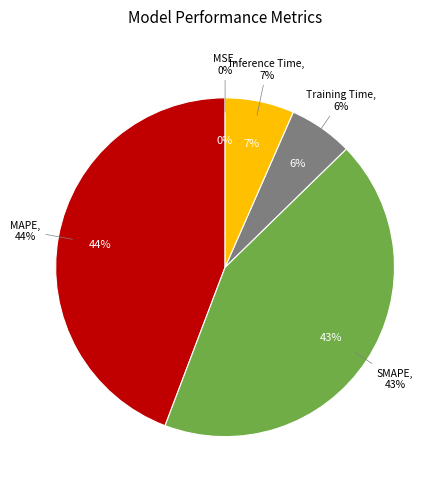

Which has a higher value, MAPE or Training Time?

MAPE